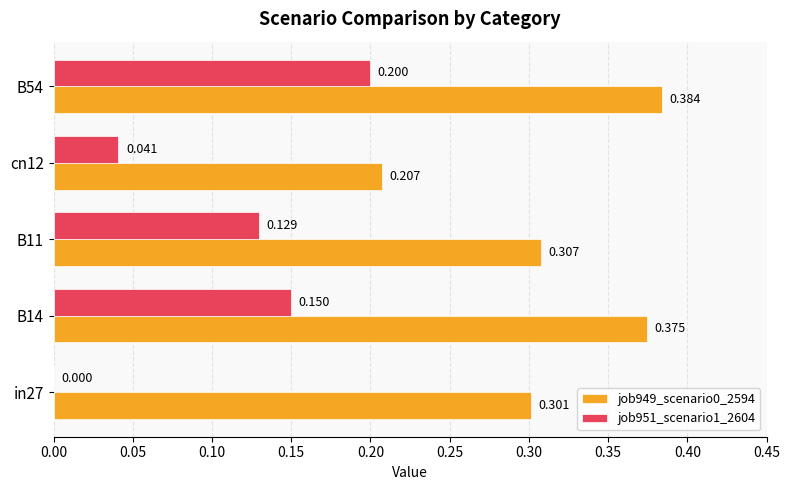

Is the value of job949_scenario0_2594 at B54 greater than the value of job951_scenario1_2604 at in27?

Yes